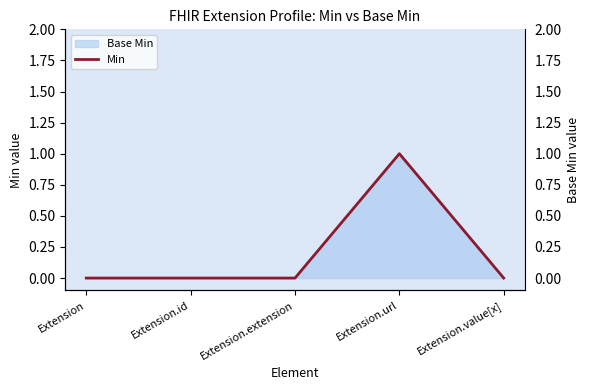

At which category does the chart reach its minimum across all series?

Extension